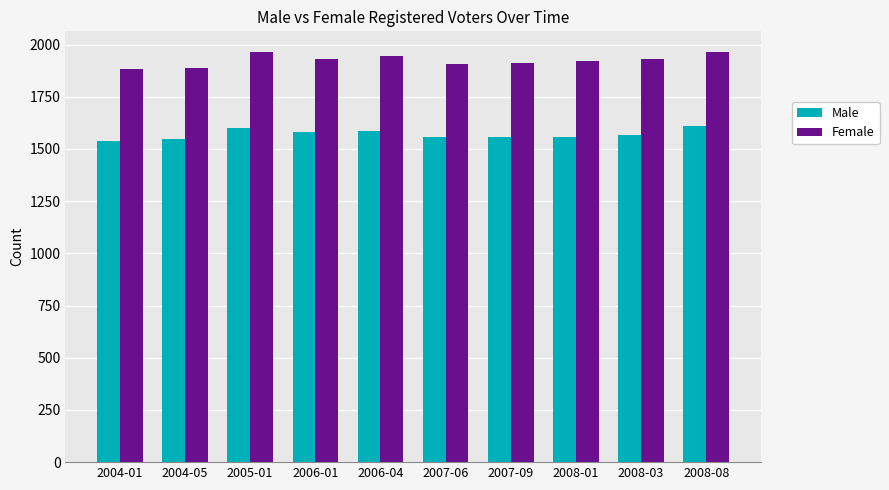

List the series in order of their overall mean, highest first.

Female, Male